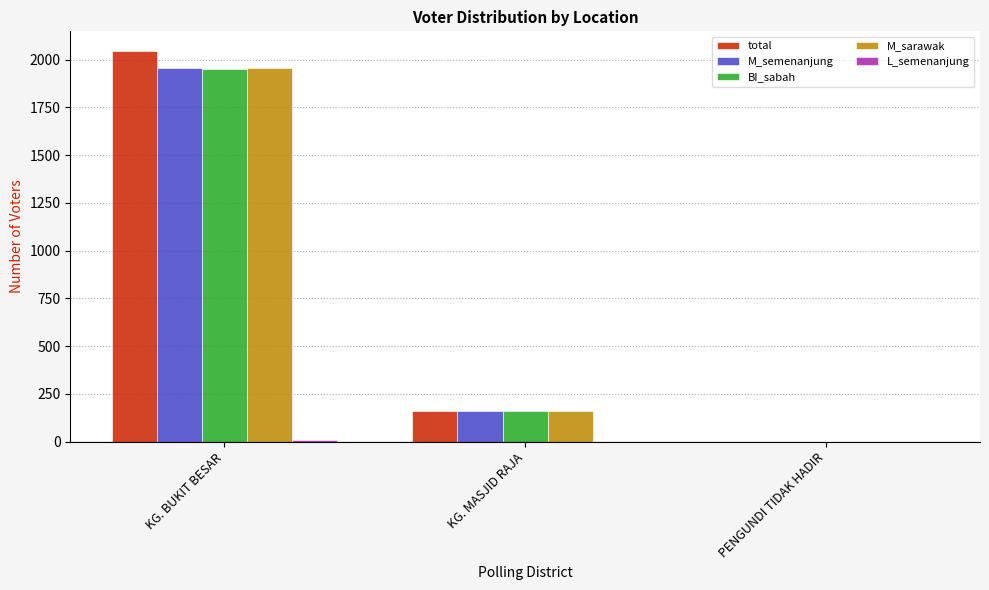

How many data points does each series have?

3